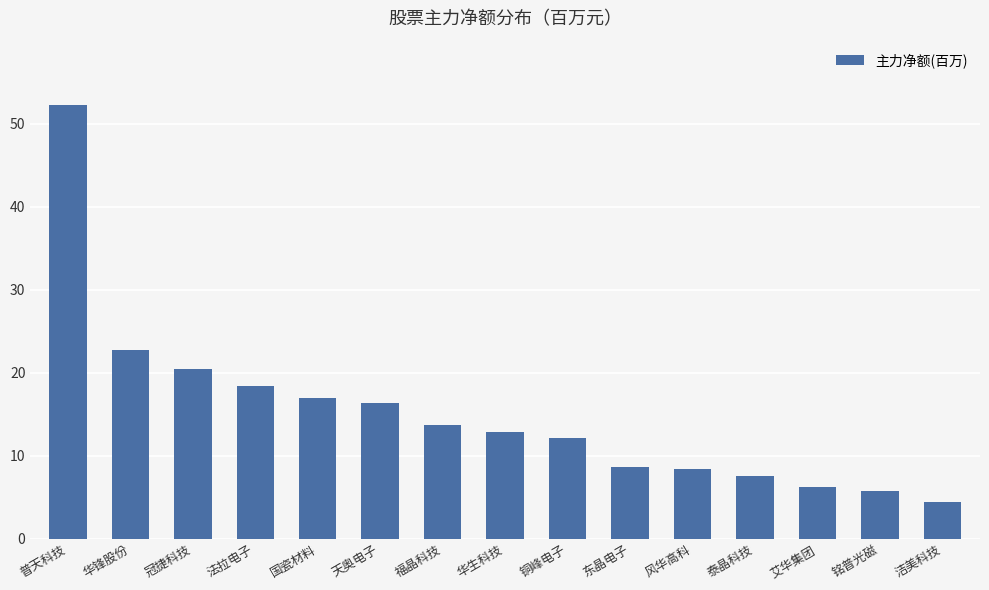

How many series are shown in this chart?

1